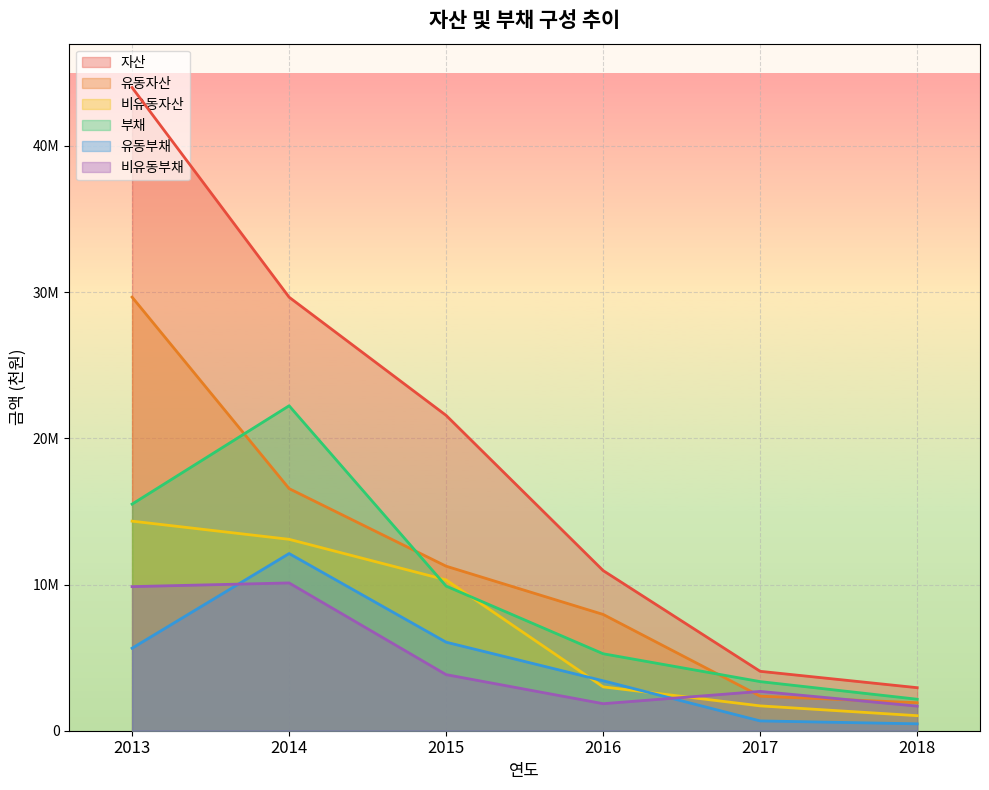

Reading left to right, what are all the values shown in this chart?

자산: 43998745	29656912	21570860	10954813	4064162	2943718
유동자산: 29661920	16563303	11254986	7954424	2364679	1914705
비유동자산: 14336825	13093609	10315875	3000389	1699483	1029013
부채: 15501689	22230373	9893061	5264793	3359520	2154024
유동부채: 5644445	12120565	6055958	3415811	670312	472336
비유동부채: 9857244	10109807	3837103	1848982	2689208	1681687